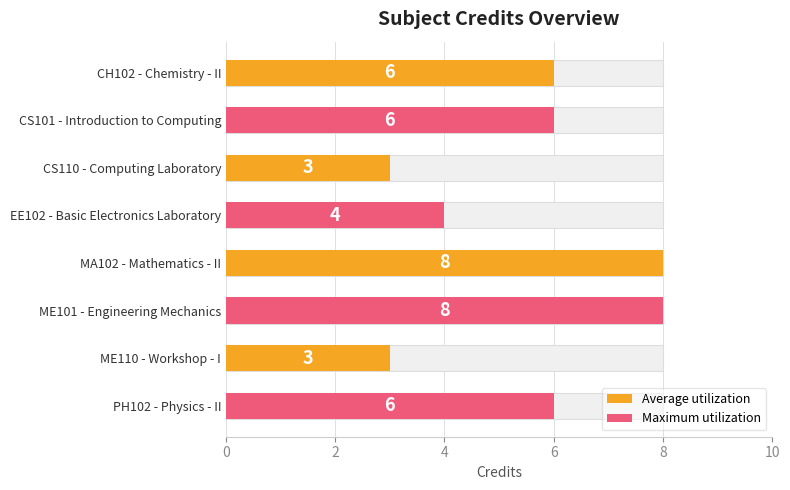

What is the difference between the Maximum utilization values at PH102 - Physics - II and EE102 - Basic Electronics Laboratory?

2